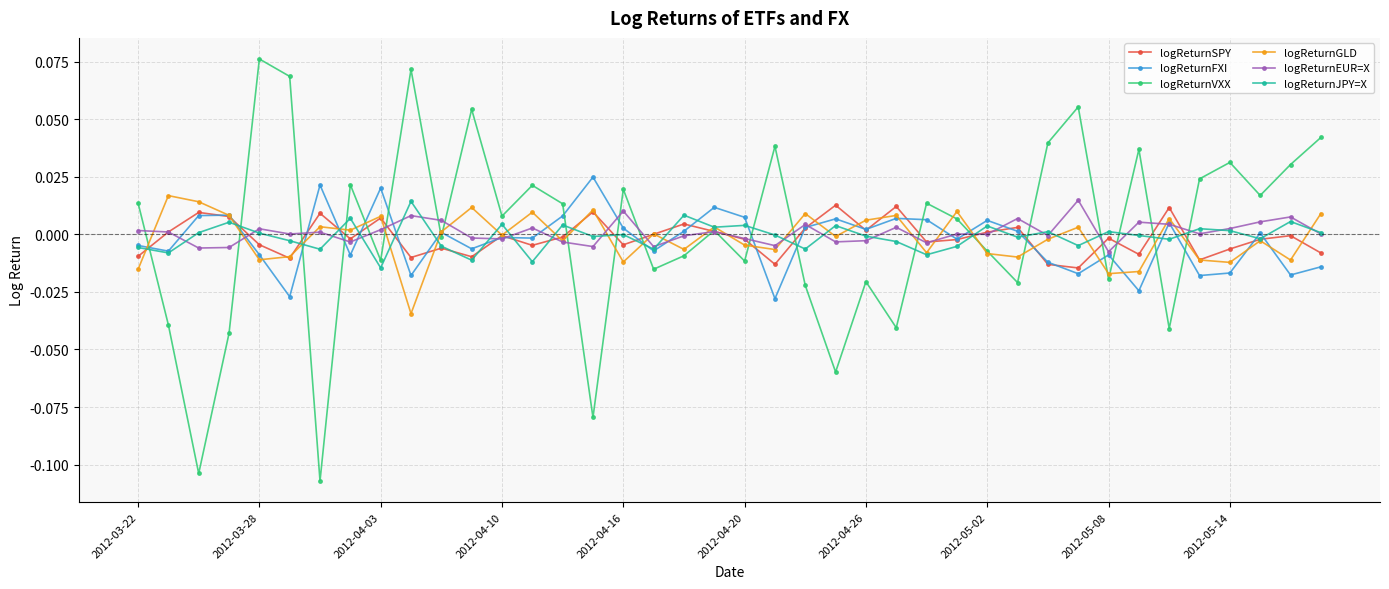

How many categories are shown in the chart?

40